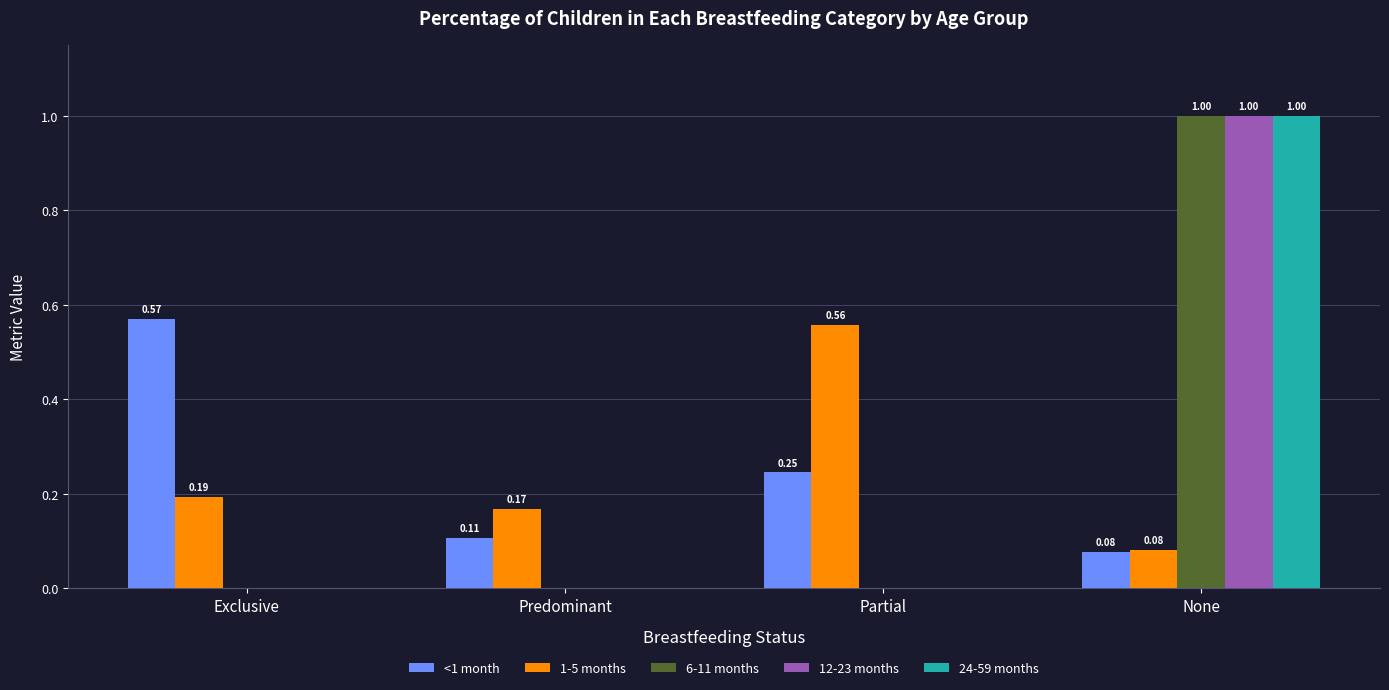

At which label does 6-11 months reach its peak?

None